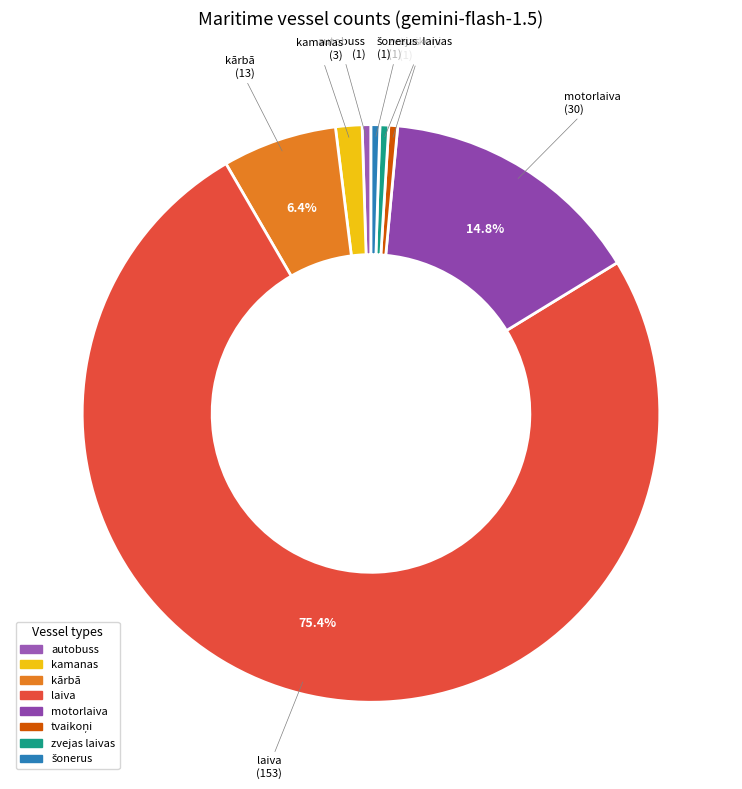

Is there a majority slice in this chart?

Yes